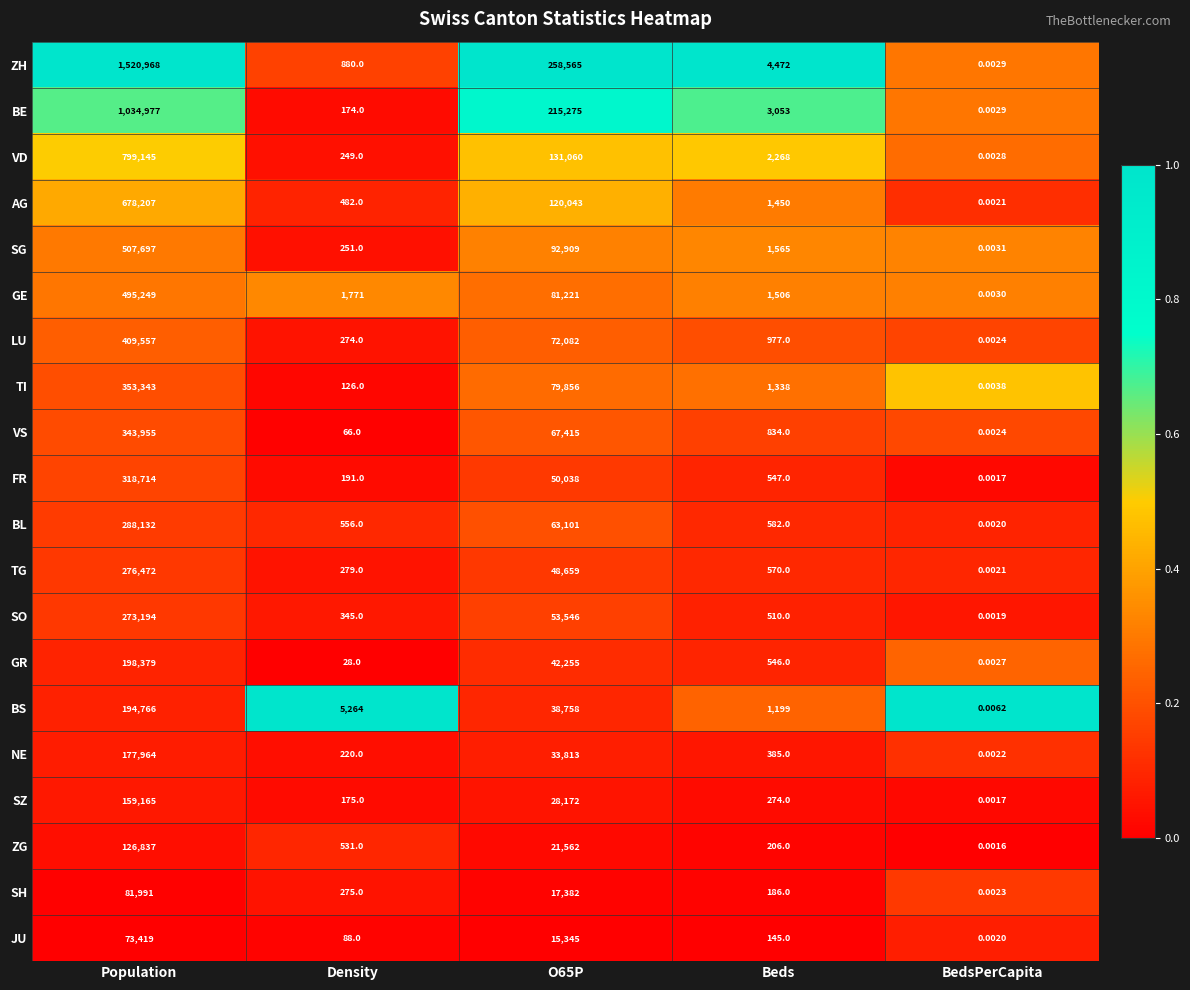

What is the maximum value shown in the chart?

1520968.0